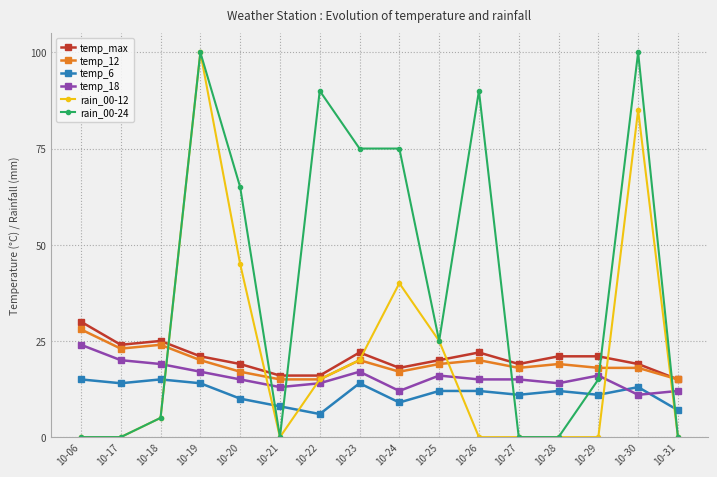

At which label does temp_6 first exceed 12?

10-06